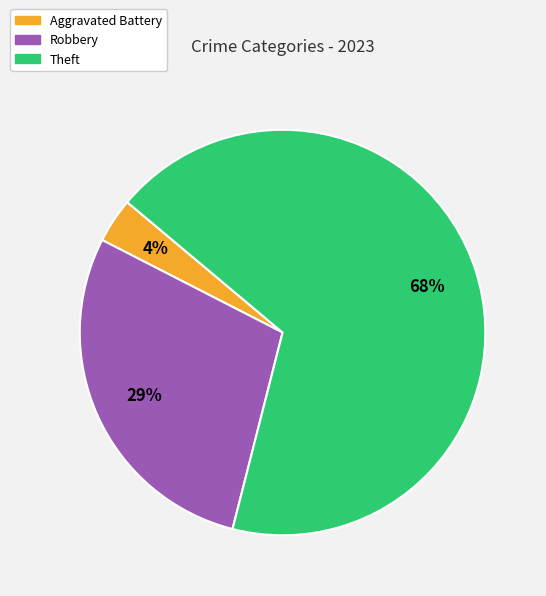

Combined, do Robbery and Theft account for over 50%?

Yes